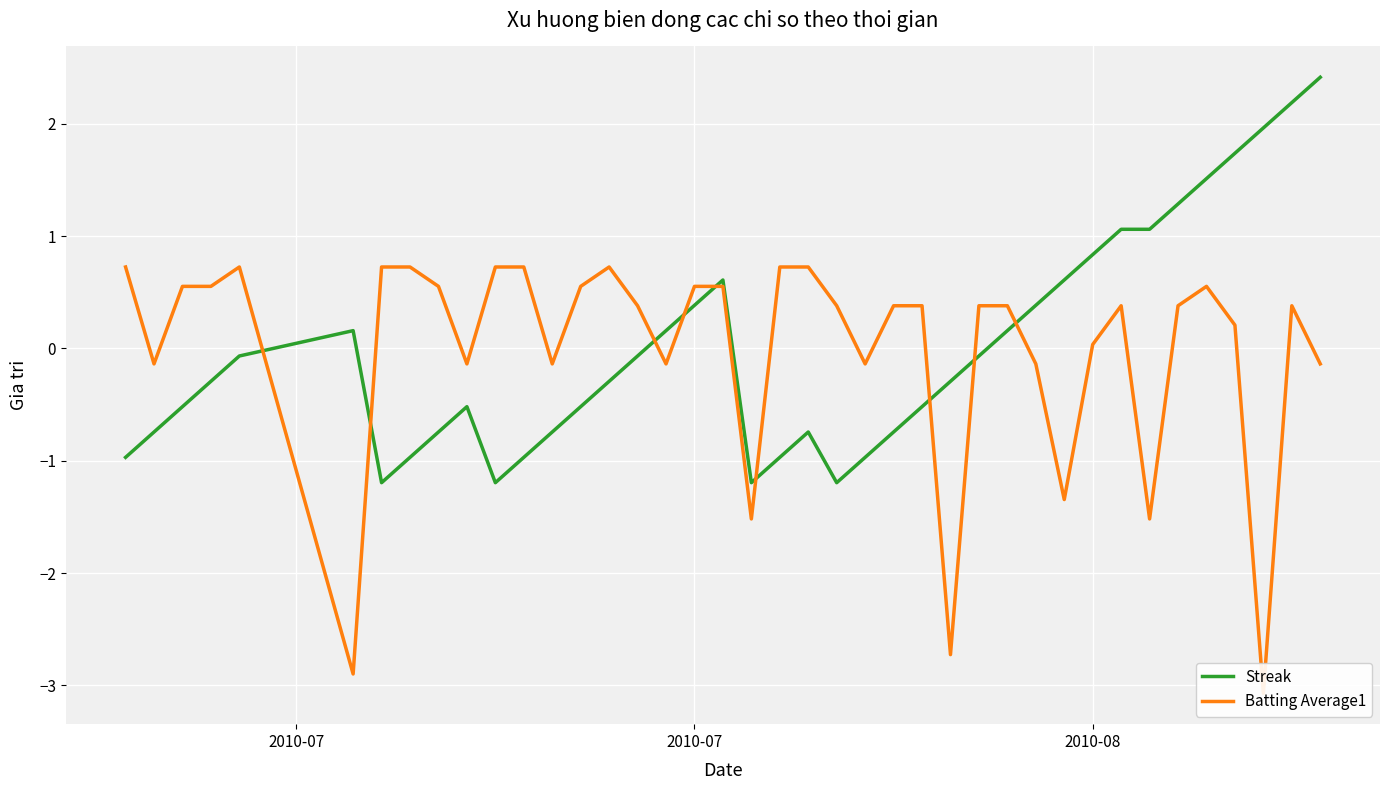

What is the minimum value for Streak?

-1.2